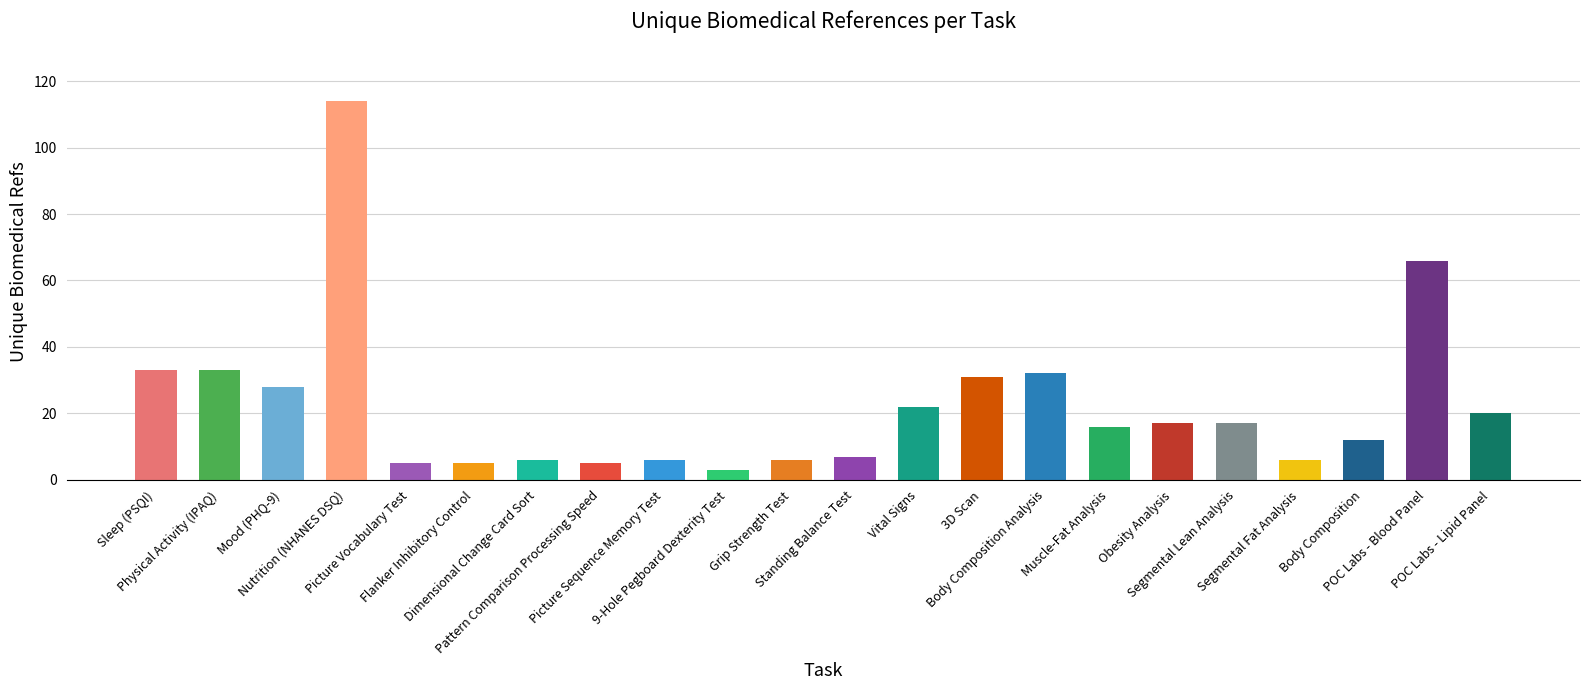

What is the difference between the second highest and minimum values?

63